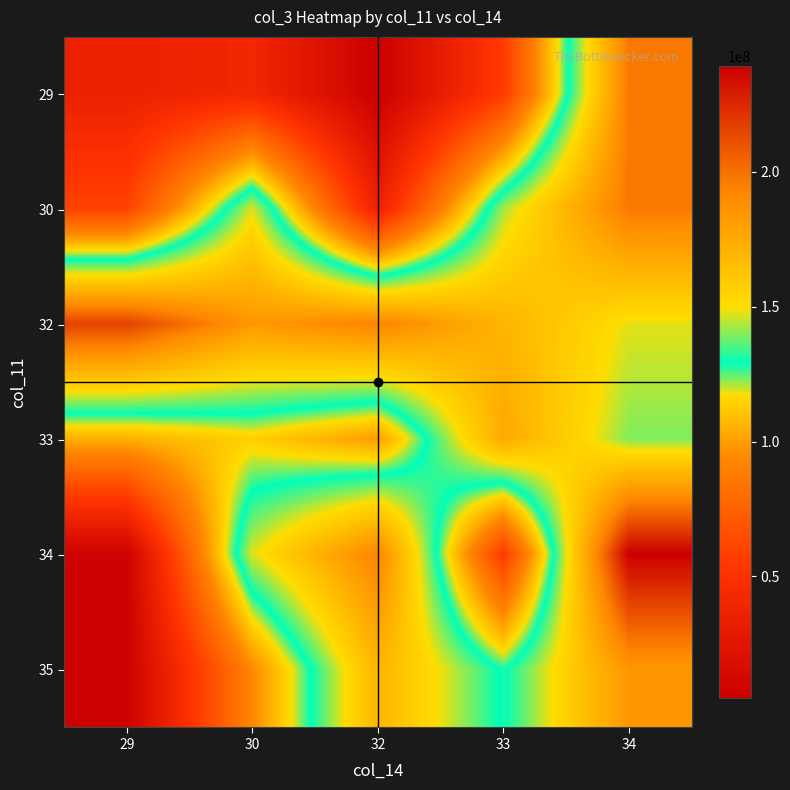

At which category is the sum across all series the highest?

34